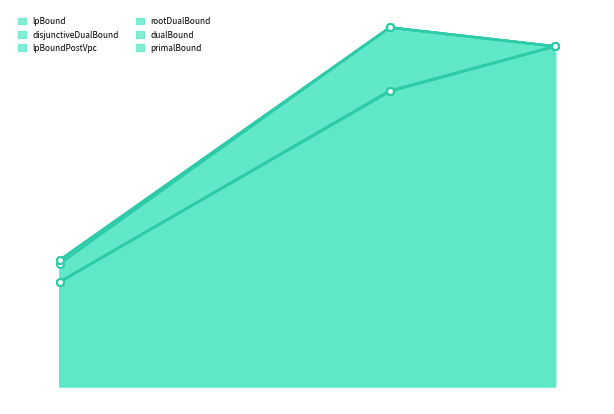

At 0, list the series in order from largest to smallest.

primalBound, dualBound, rootDualBound, lpBound, disjunctiveDualBound, lpBoundPostVpc